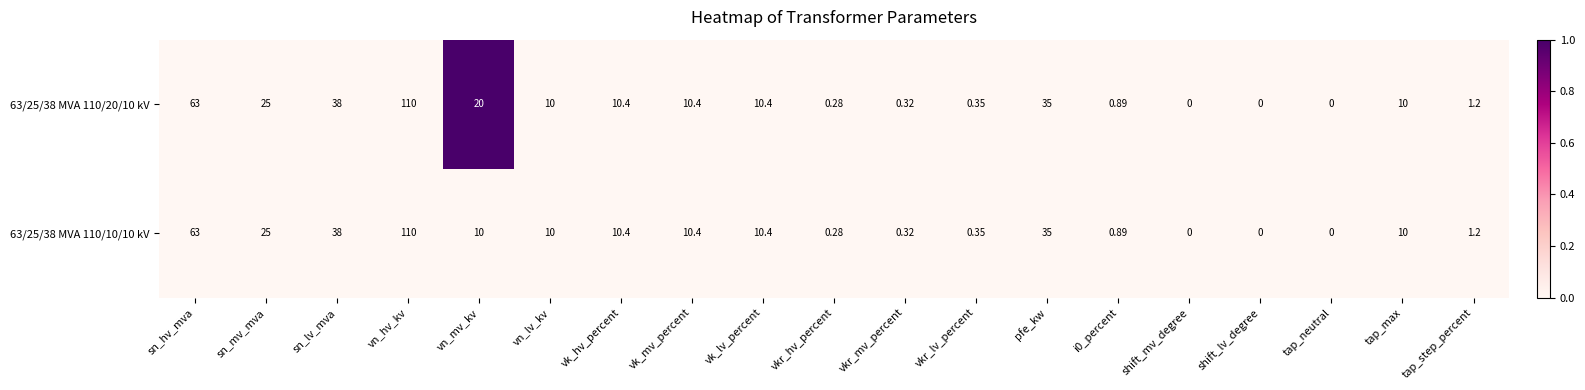

At which category does the chart reach its peak across all series?

vn_hv_kv